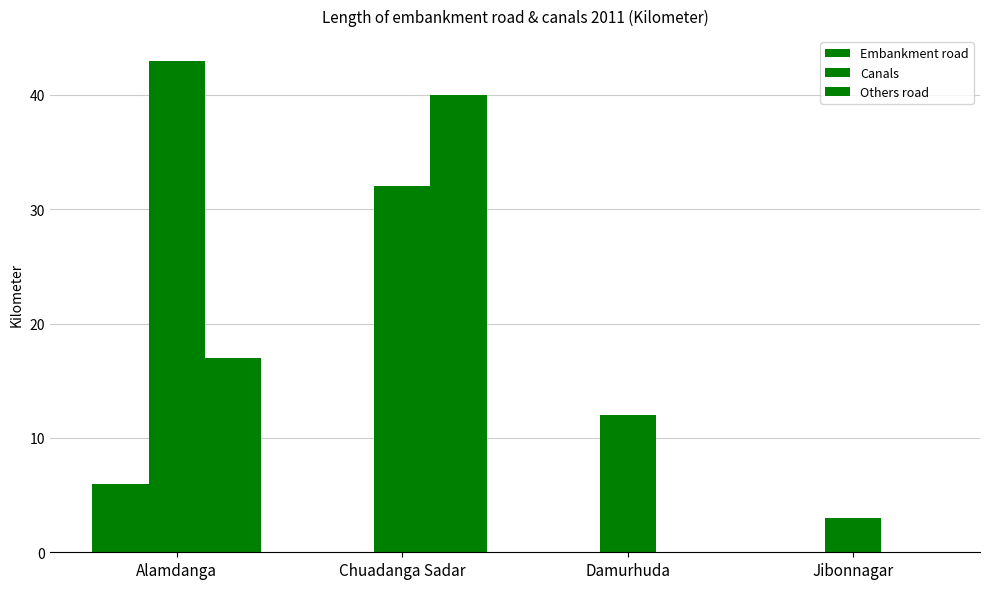

How many data points does each series have?

4